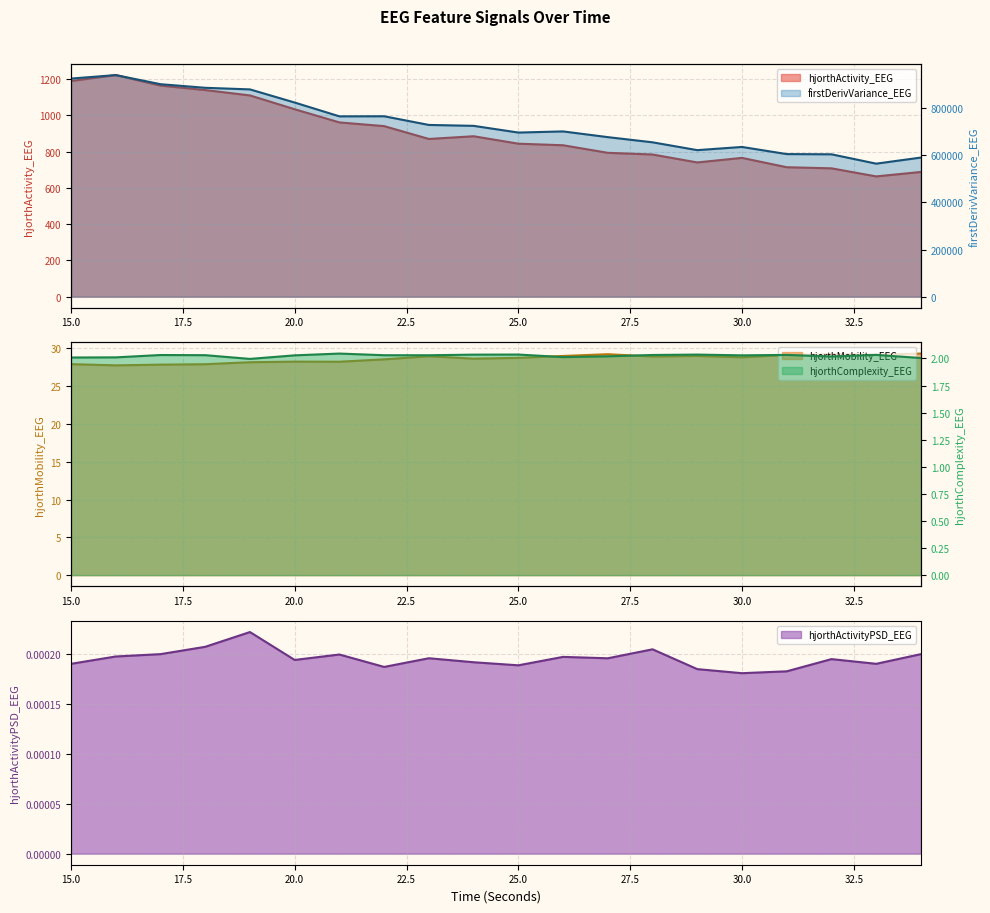

True or false: firstDerivVariance_EEG and hjorthMobility_EEG cross at least once.

False